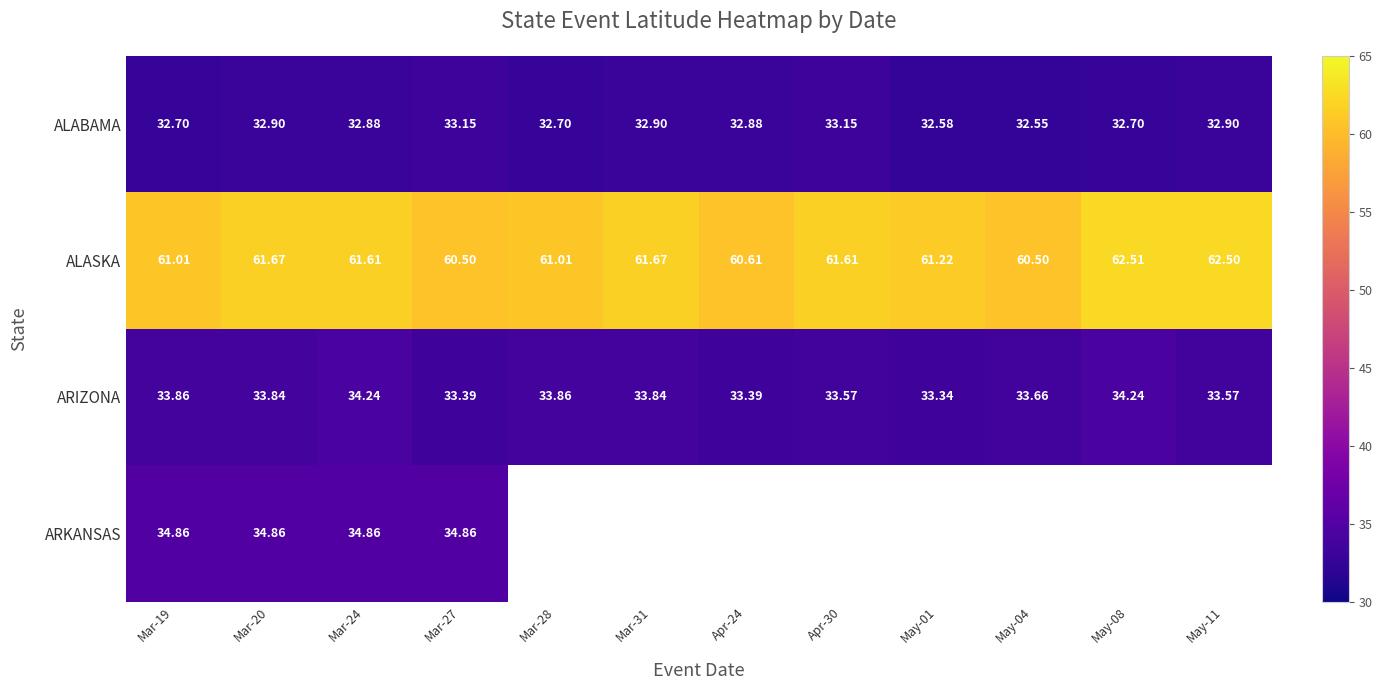

The ARIZONA series shows 33.6 at Apr-30. True or false?

True